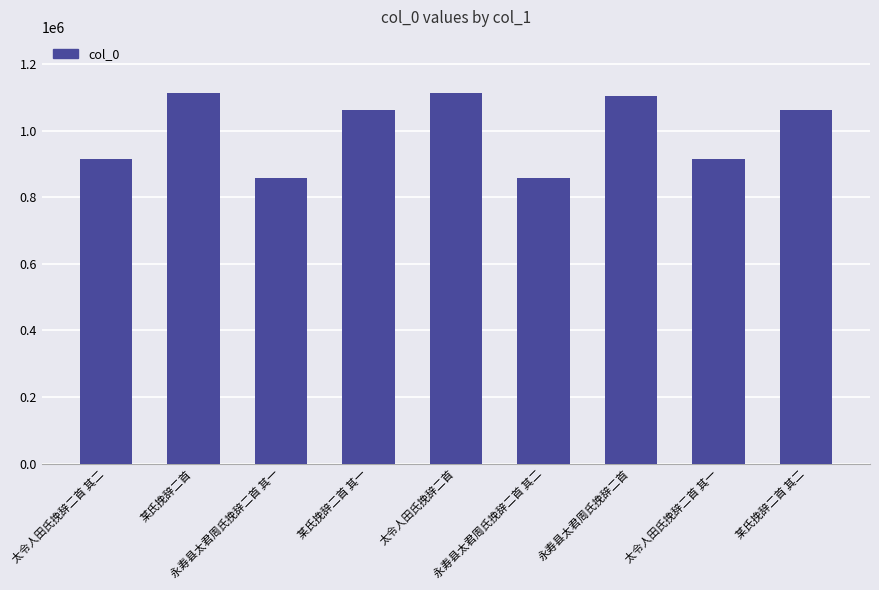

True or false: the data shows 578964 at 某氏挽辞二首.

False